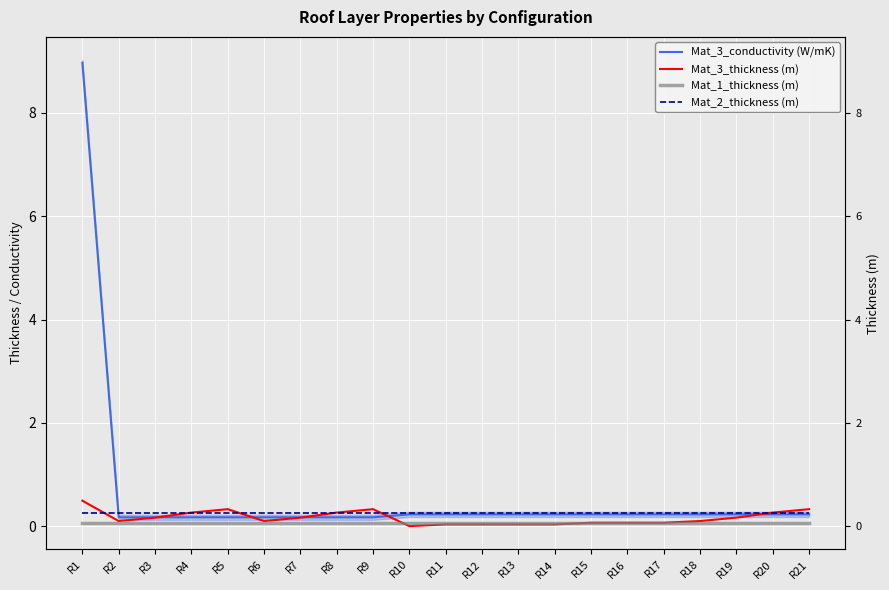

How many values in Mat_3_thickness (m) are above zero?

20